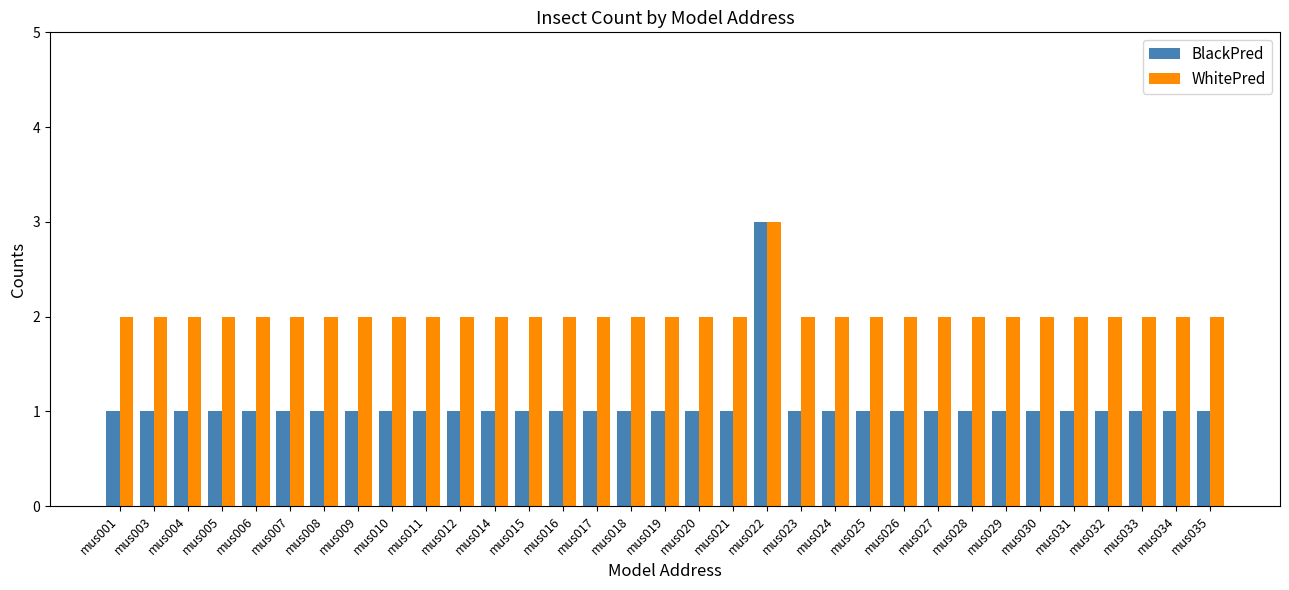

Which series has the widest spread of values?

BlackPred